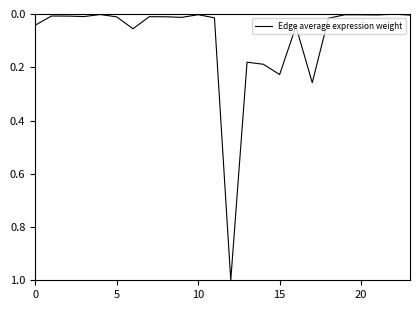

Does the chart display data point markers on the line(s)?

No